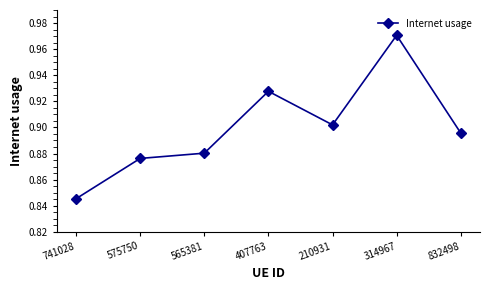

Which label corresponds to the smallest value in the chart?

741028